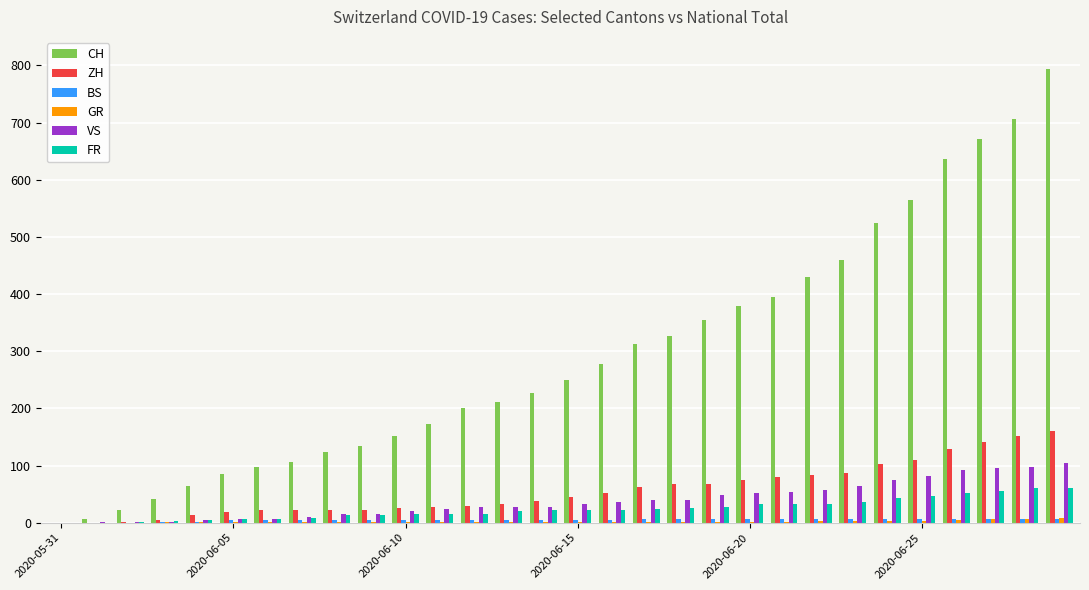

Which series has the largest total across all categories?

CH